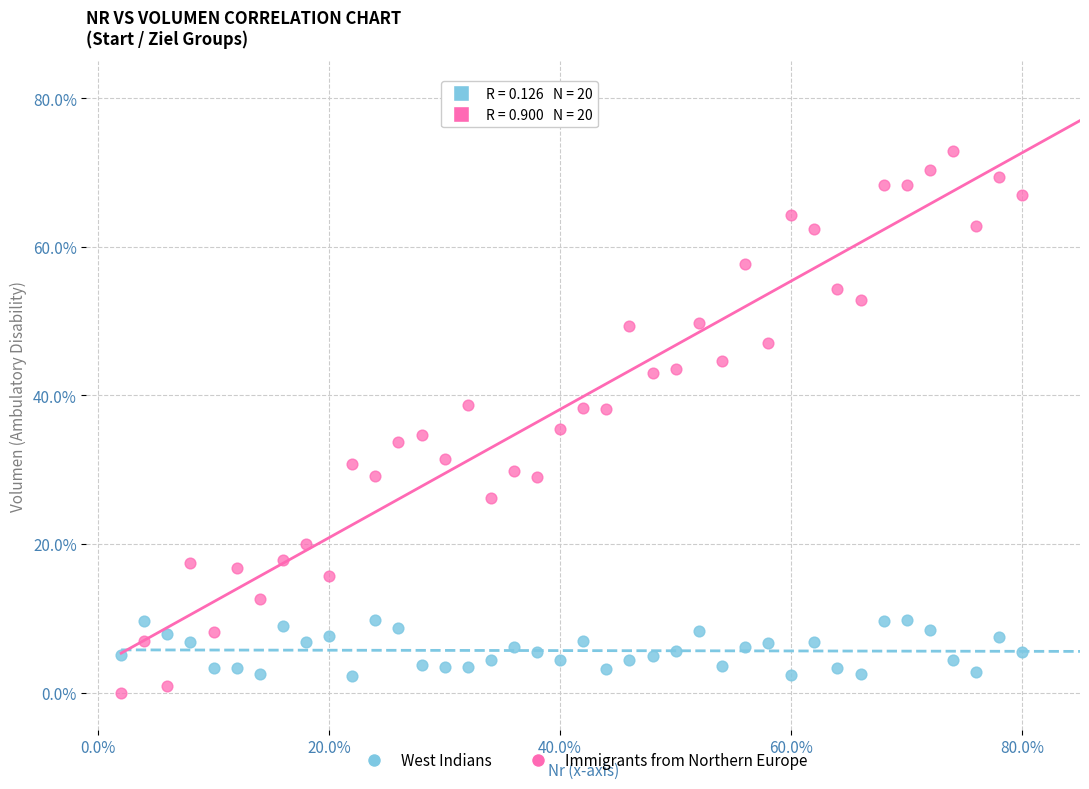

Which series reaches the minimum Y coordinate?

Immigrants from Northern Europe